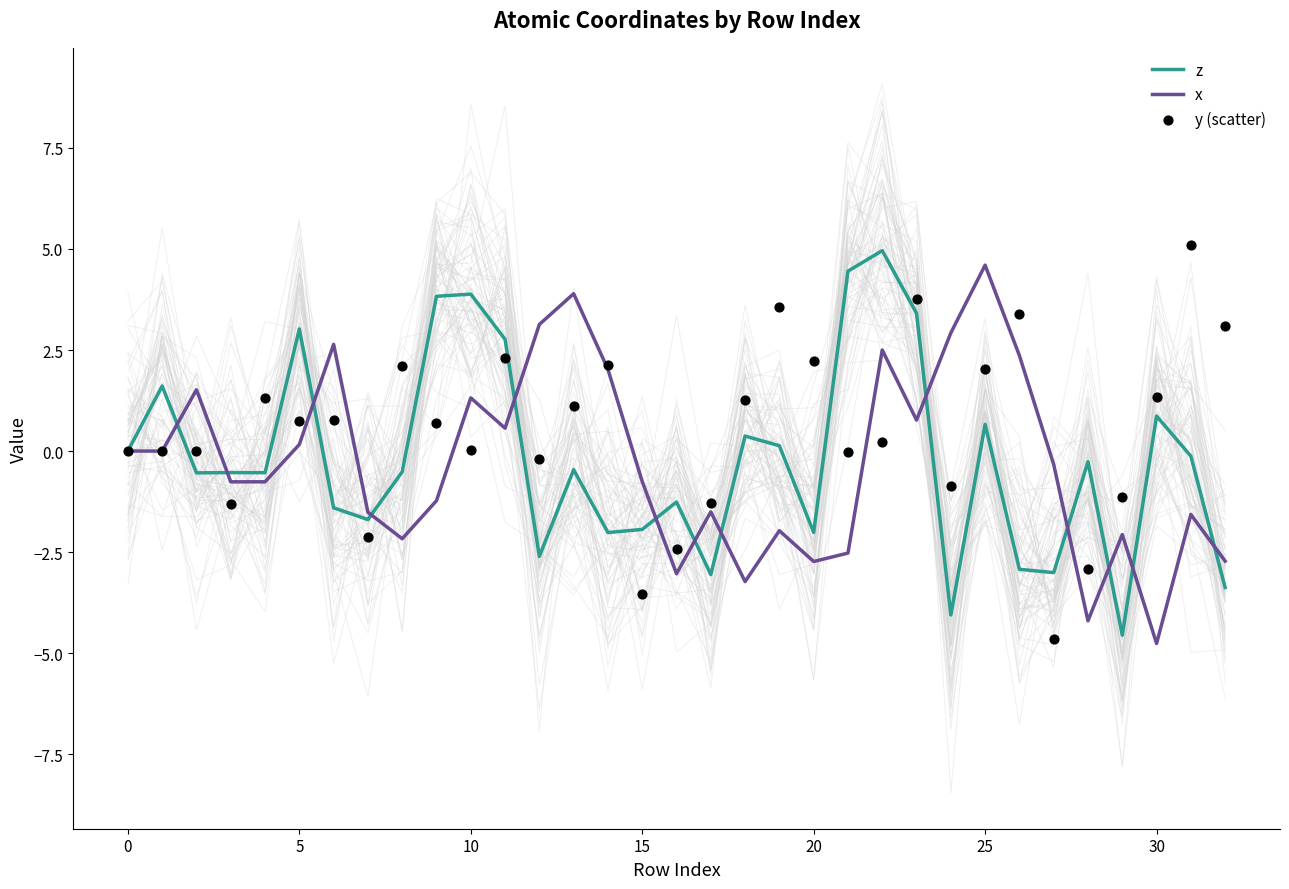

Which series reaches the maximum Y coordinate?

y (scatter)